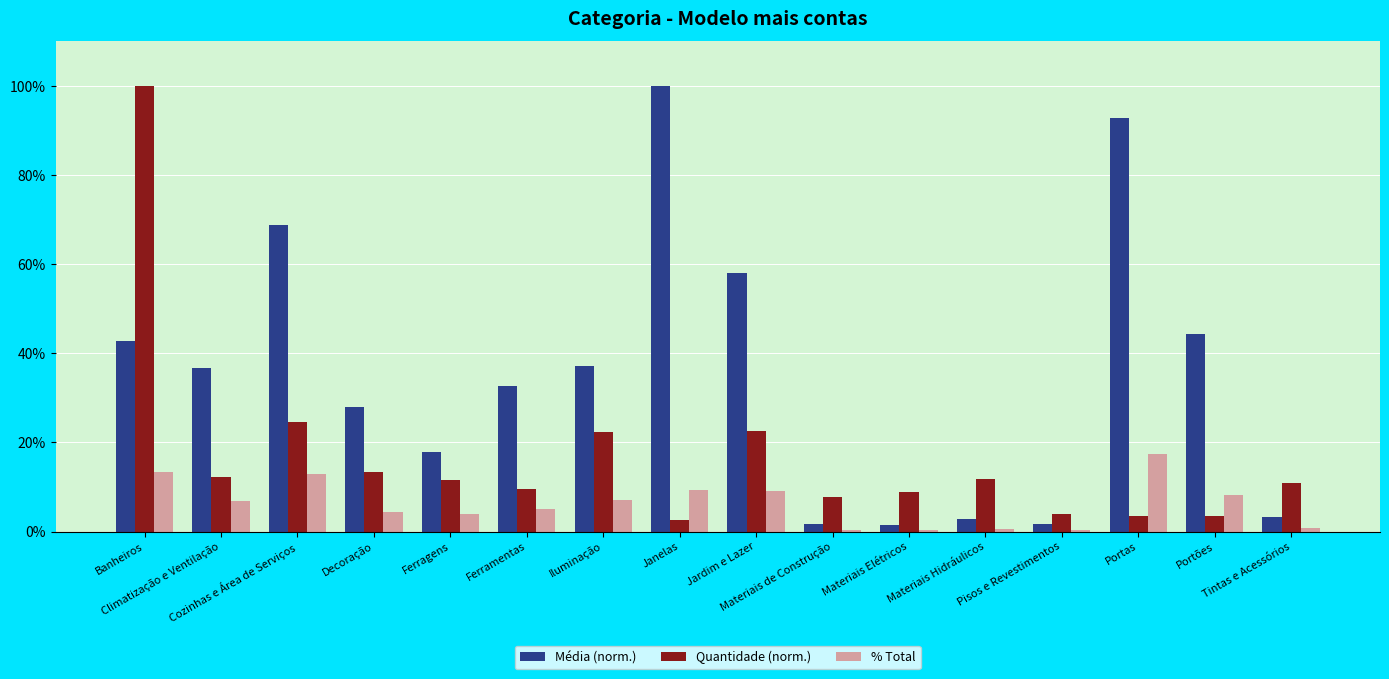

List the series in order of their overall mean, lowest first.

% Total, Quantidade (norm.), Média (norm.)